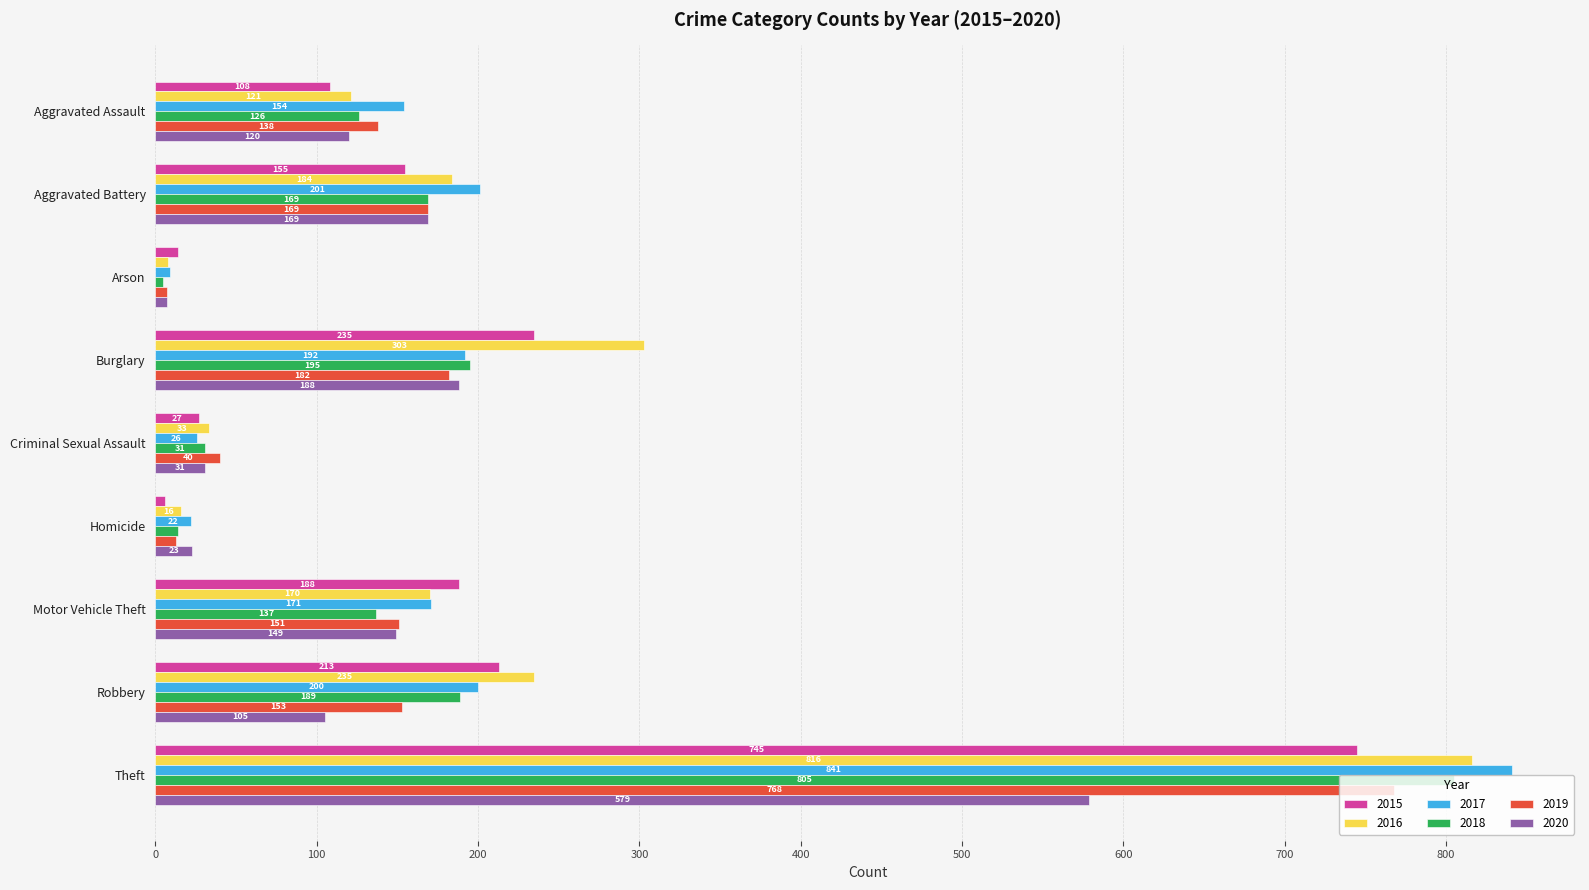

Which series changed the most between Criminal Sexual Assault and Robbery?

2016